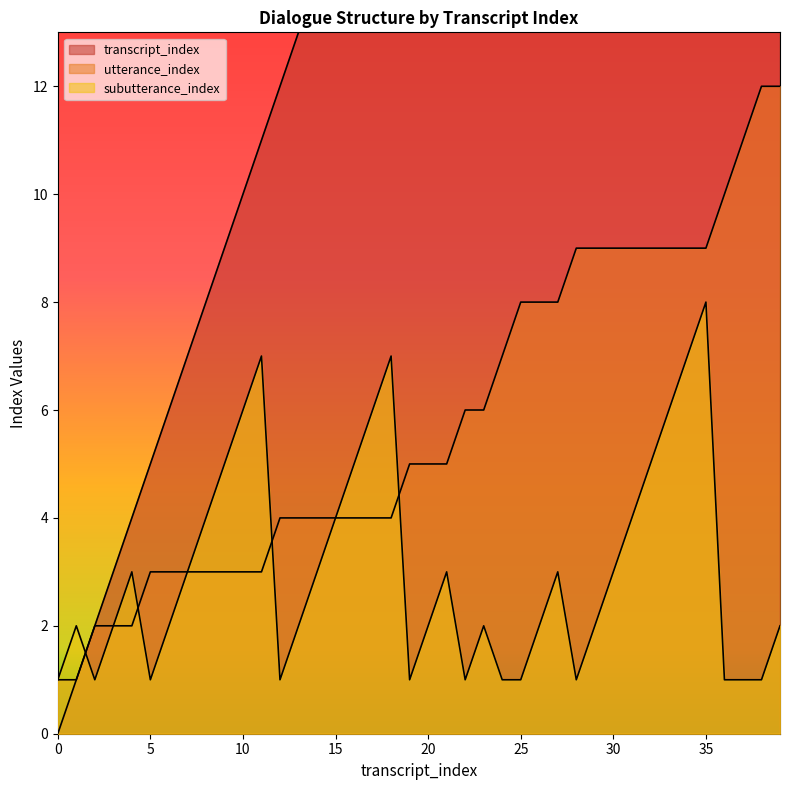

Reading left to right, what are all the values shown in this chart?

transcript_index: 0=0	1=1	2=2	3=3	4=4	5=5	6=6	7=7	8=8	9=9	10=10	11=11	12=12	13=13	14=14	15=15	16=16	17=17	18=18	19=19	20=20	21=21	22=22	23=23	24=24	25=25	26=26	27=27	28=28	29=29	30=30	31=31	32=32	33=33	34=34	35=35	36=36	37=37	38=38	39=39
utterance_index: 0=1	1=1	2=2	3=2	4=2	5=3	6=3	7=3	8=3	9=3	10=3	11=3	12=4	13=4	14=4	15=4	16=4	17=4	18=4	19=5	20=5	21=5	22=6	23=6	24=7	25=8	26=8	27=8	28=9	29=9	30=9	31=9	32=9	33=9	34=9	35=9	36=10	37=11	38=12	39=12
subutterance_index: 0=1	1=2	2=1	3=2	4=3	5=1	6=2	7=3	8=4	9=5	10=6	11=7	12=1	13=2	14=3	15=4	16=5	17=6	18=7	19=1	20=2	21=3	22=1	23=2	24=1	25=1	26=2	27=3	28=1	29=2	30=3	31=4	32=5	33=6	34=7	35=8	36=1	37=1	38=1	39=2